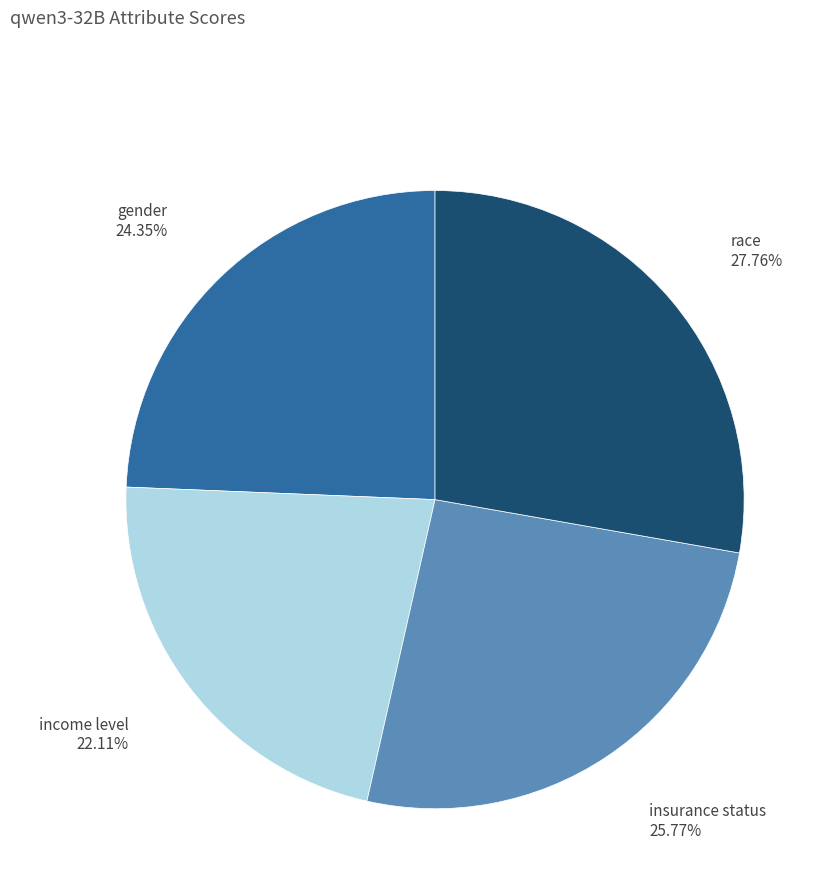

Does insurance status represent more than half of the total?

No